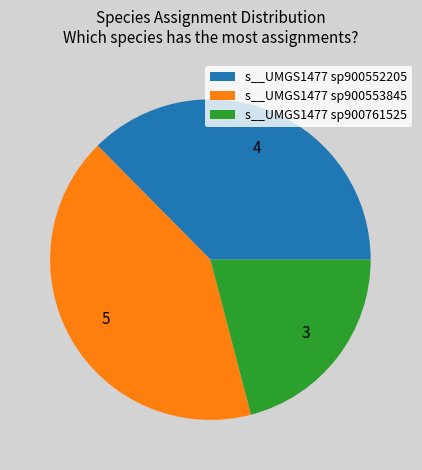

What is the smallest slice in the pie chart?

s__UMGS1477 sp900761525